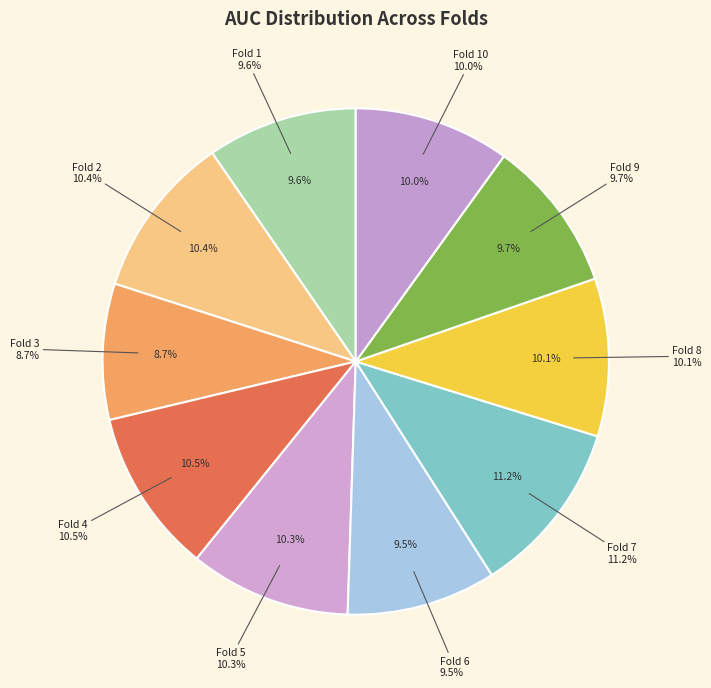

Is it true that Fold 10 is 10% of the pie?

True